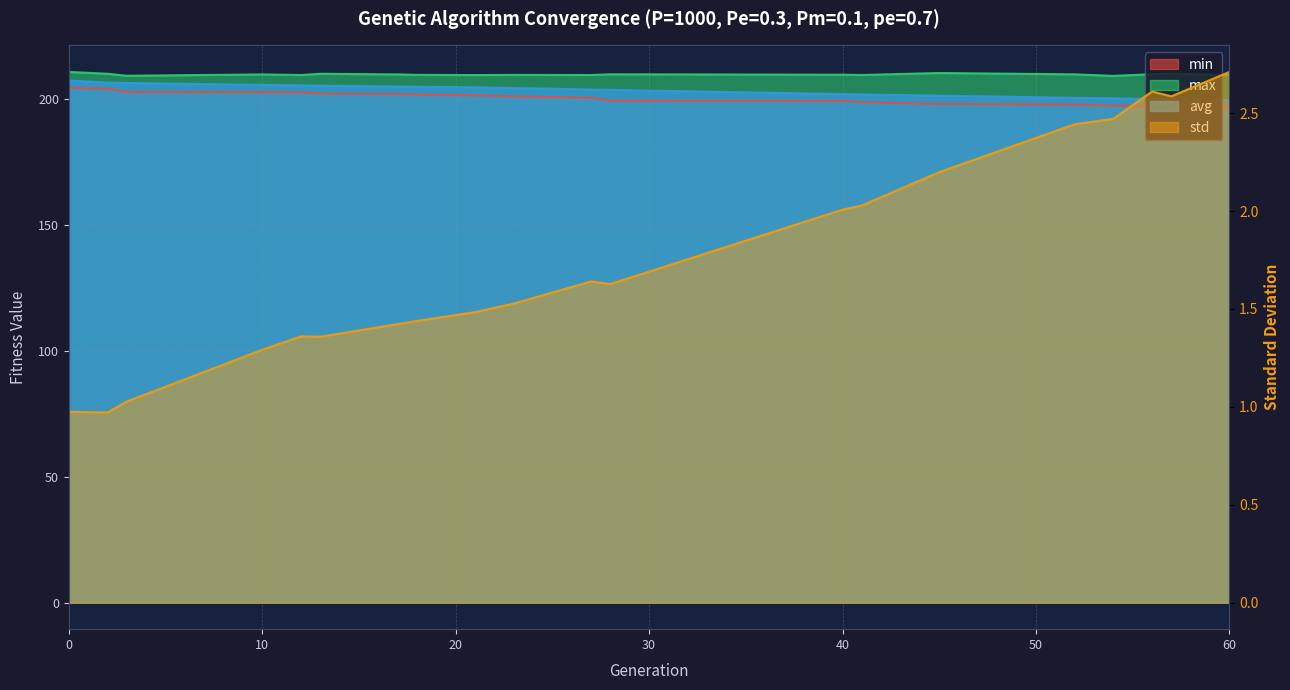

What is the sum of the std values at 54 and 3?

3.5